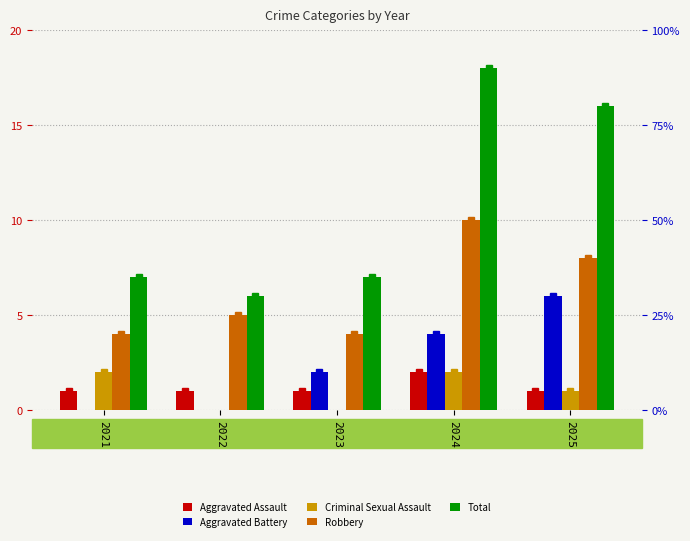

Where does the Criminal Sexual Assault series first go above 1?

2021